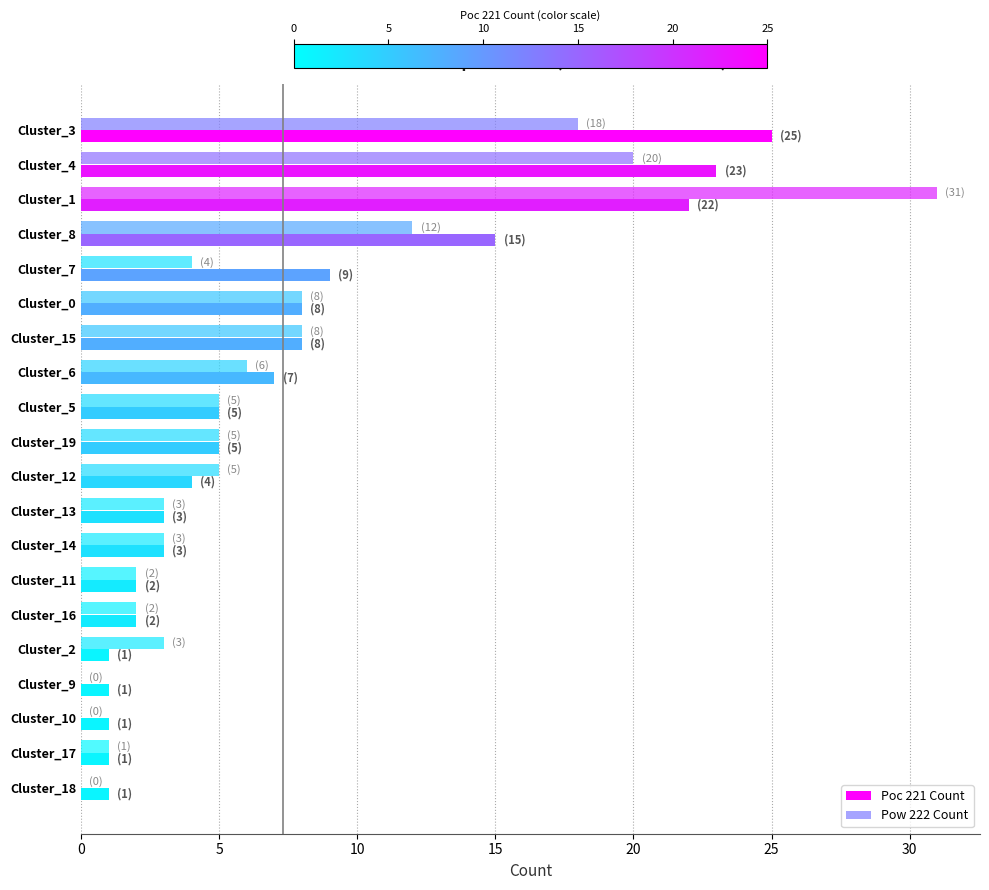

What is the sum of all Poc 221 Count values?

146